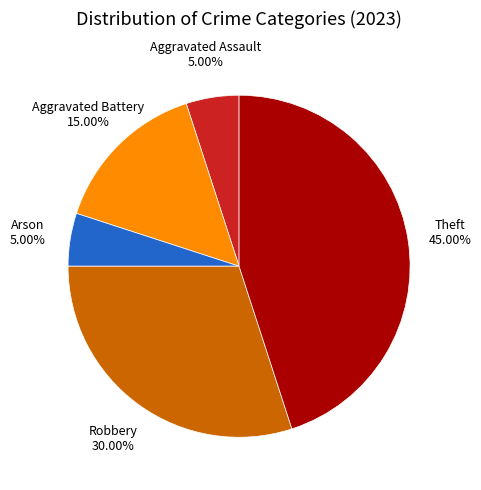

Does any single category account for the majority?

No